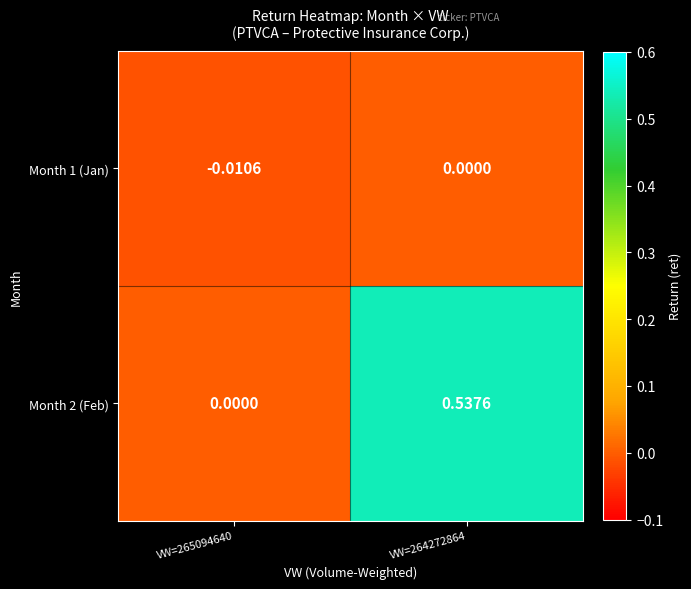

Is the value of Month 1 (Jan) at VW=265094640 greater than the value of Month 2 (Feb) at VW=265094640?

No